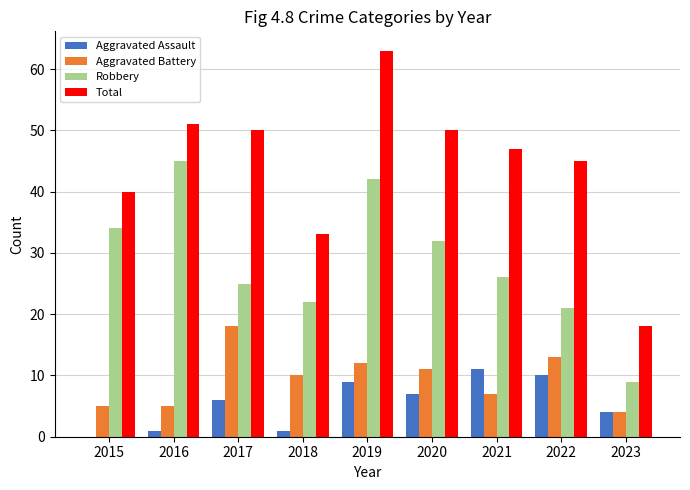

What is the sum of the Total values at 2015 and 2023?

58